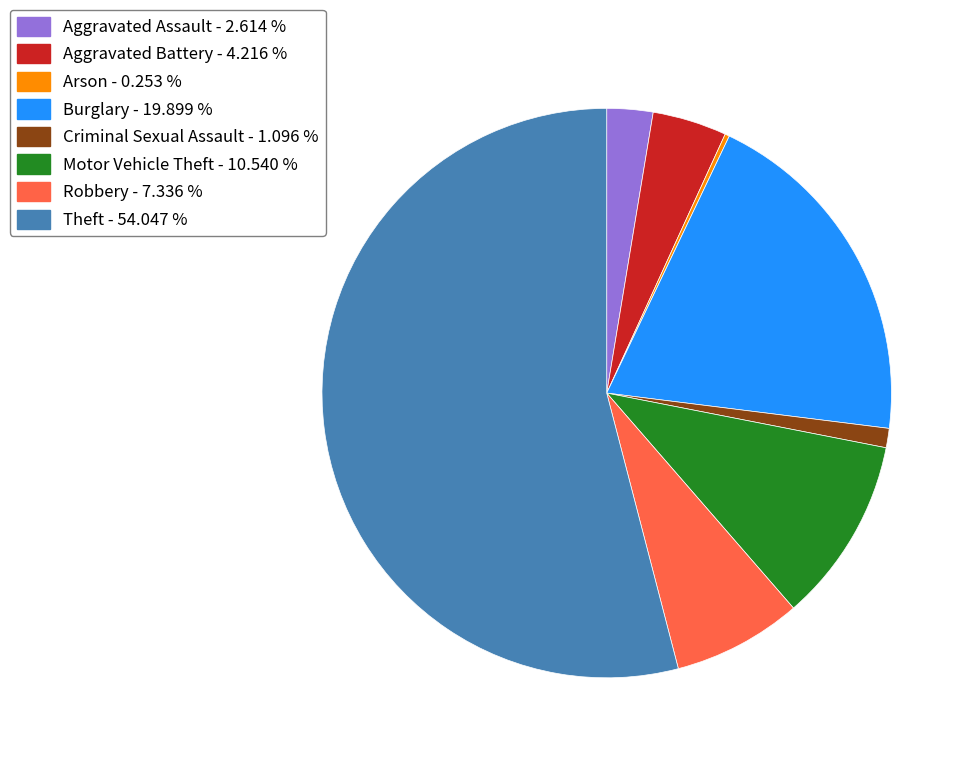

Between Aggravated Assault - 2.614 % and Aggravated Battery - 4.216 %, which is larger?

Aggravated Battery - 4.216 %